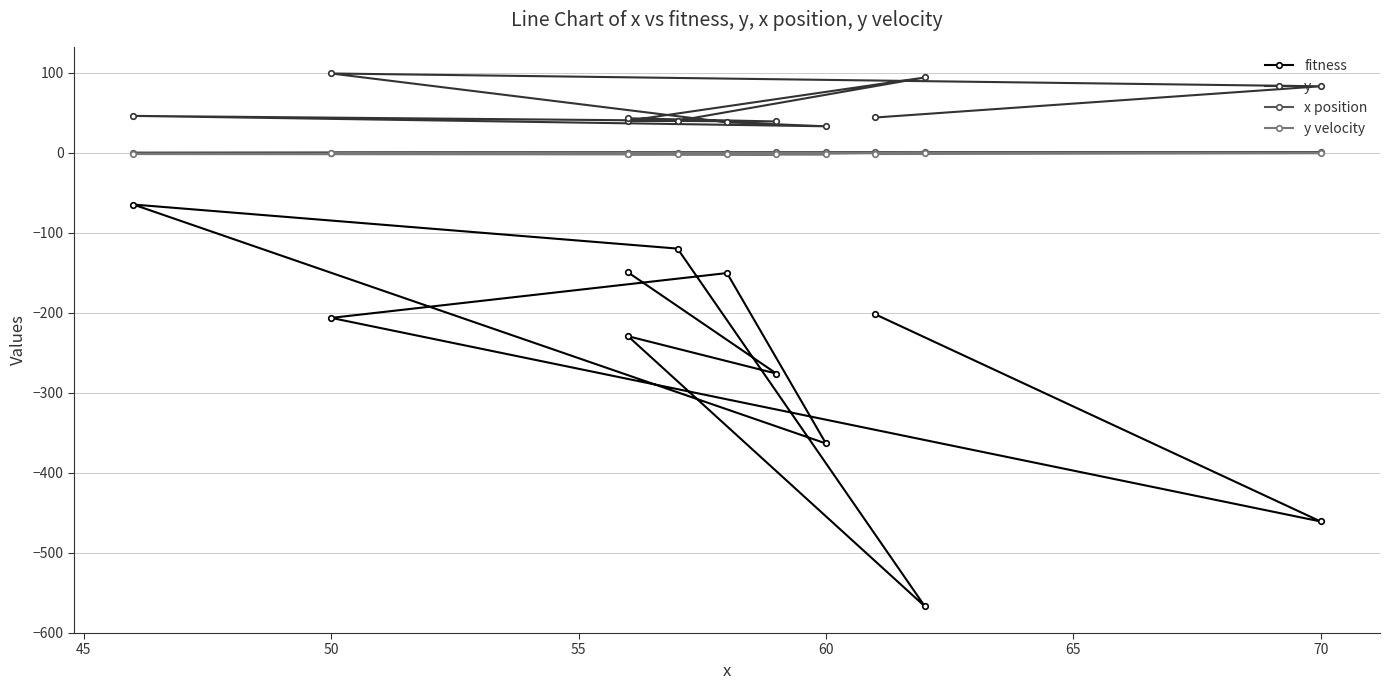

How many data points does each series have?

11